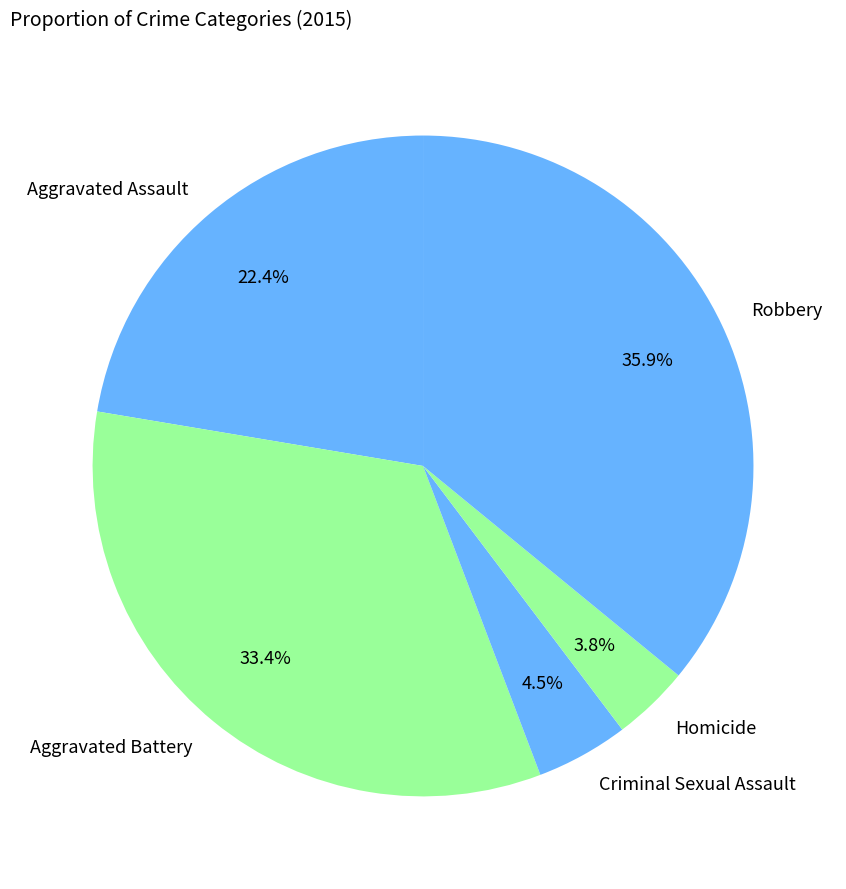

The Aggravated Battery slice represents 33% of the pie. True or false?

True